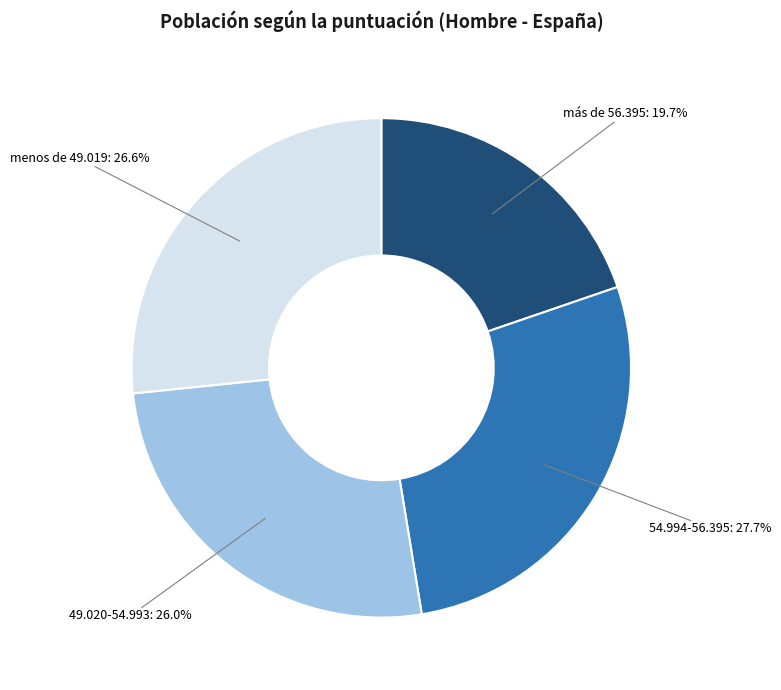

How many slices are in this pie chart?

4